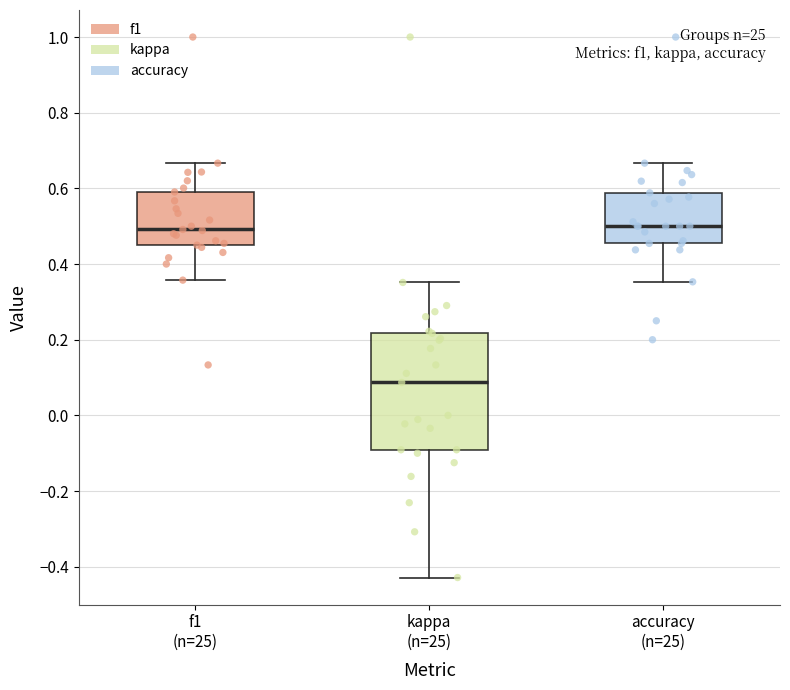

Reading left to right, transcribe this box plot: for each box, give where its median line is, the range the box spans, and where its two whiskers end, as read against the y-axis. The values are not printed on the chart, so give them approximately, as read against the axis.

f1 (n=25): median 0.50, box 0.46 to 0.60, whiskers 0.36 to 0.66
kappa (n=25): median 0.08, box -0.10 to 0.22, whiskers -0.42 to 0.36
accuracy (n=25): median 0.50, box 0.46 to 0.58, whiskers 0.36 to 0.66